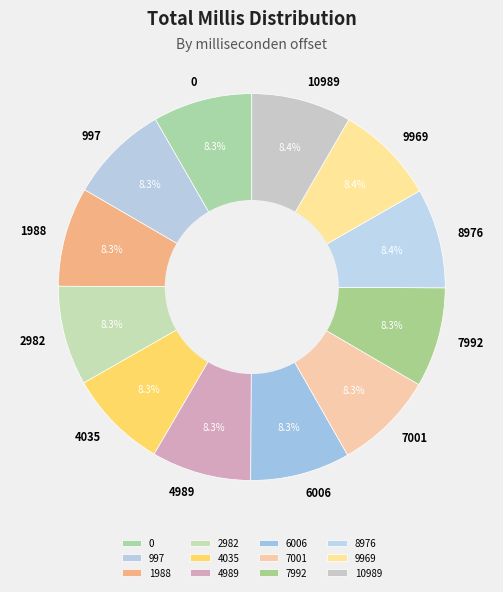

Is there a majority slice in this chart?

No